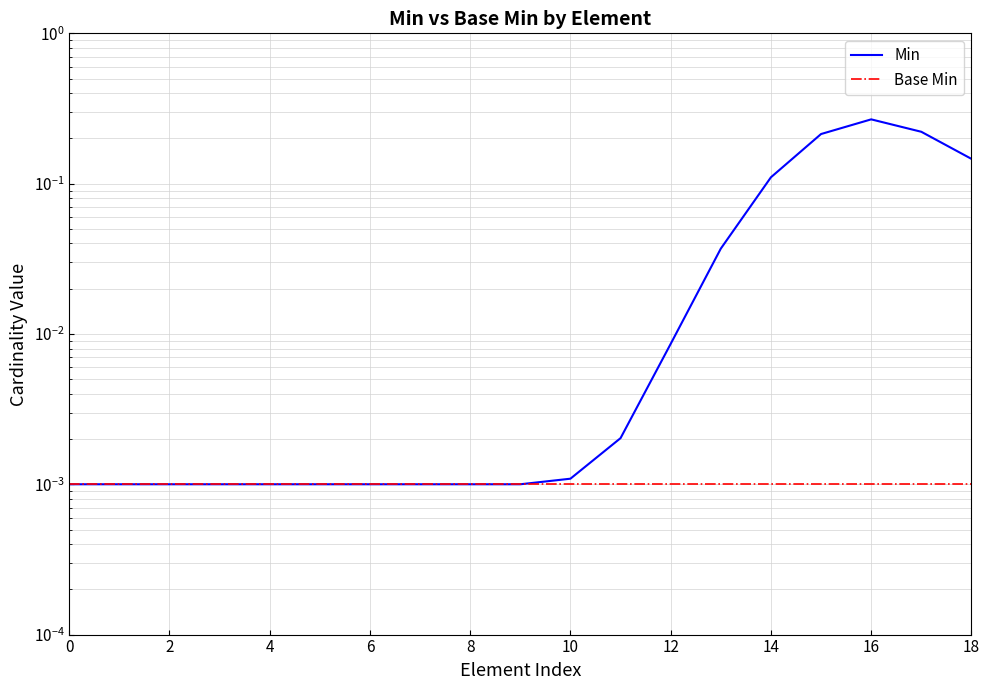

What is the difference between the maximum and minimum values in the Min series?

0.3